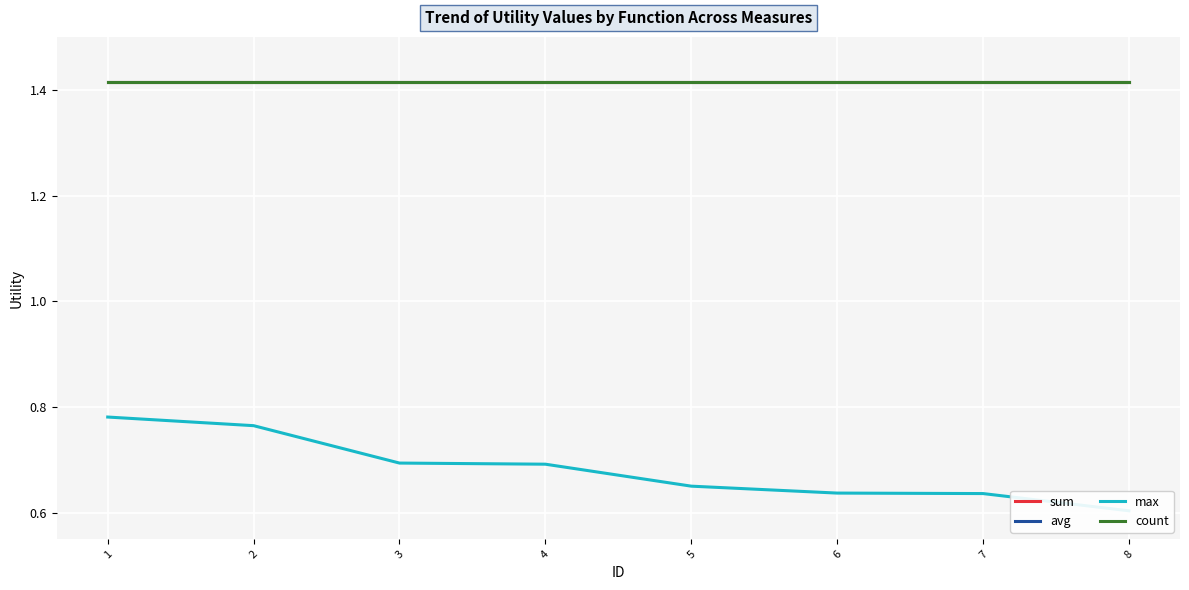

Which series has the largest range (max minus min)?

max